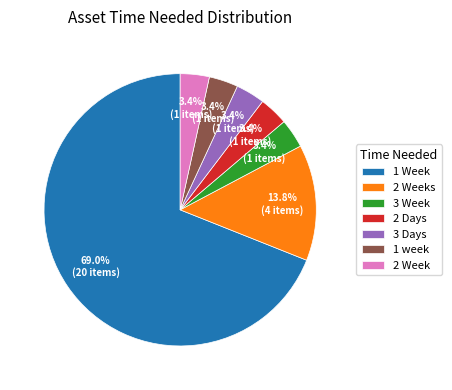

What is the majority slice?

1 Week